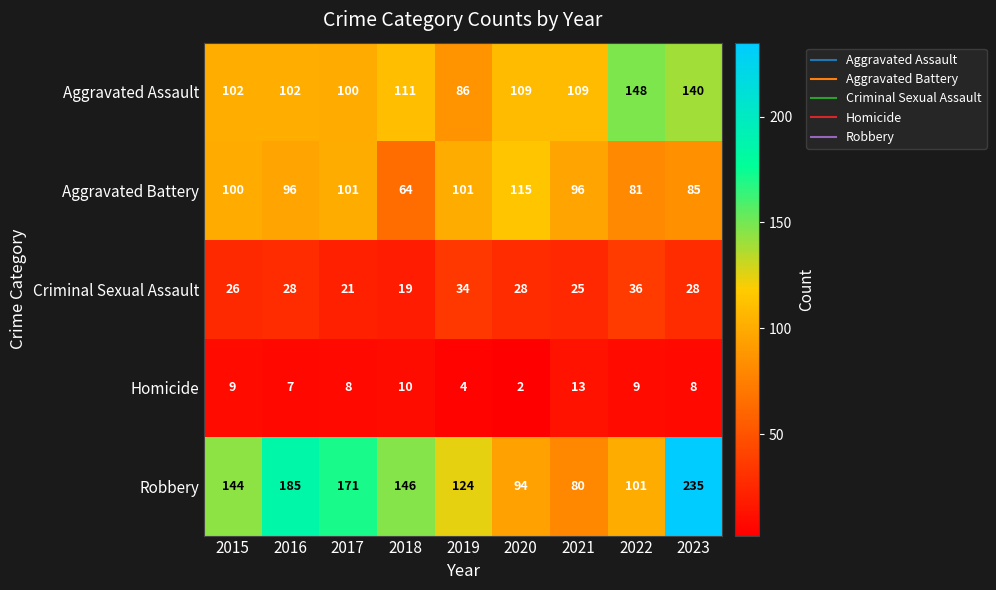

How many distinct data groups are displayed?

5